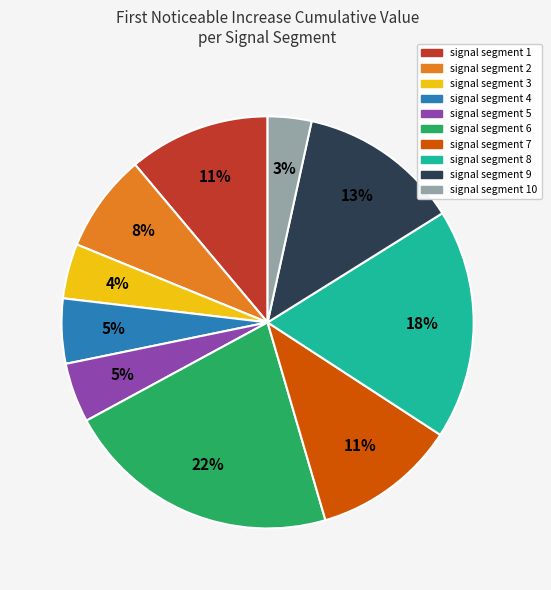

Does any single category account for the majority?

No